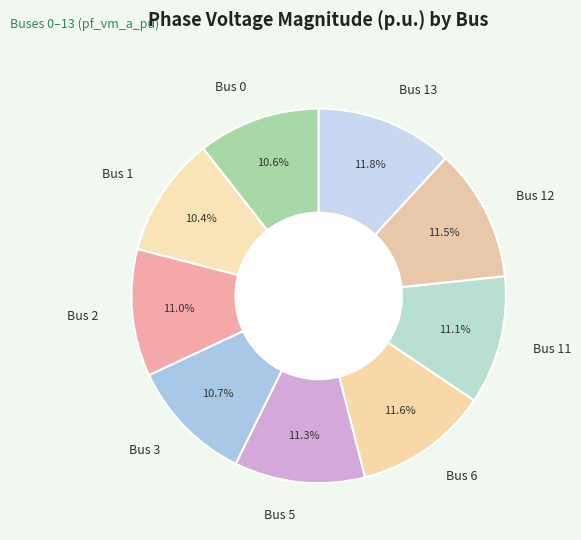

Count the number of slices in the pie.

9